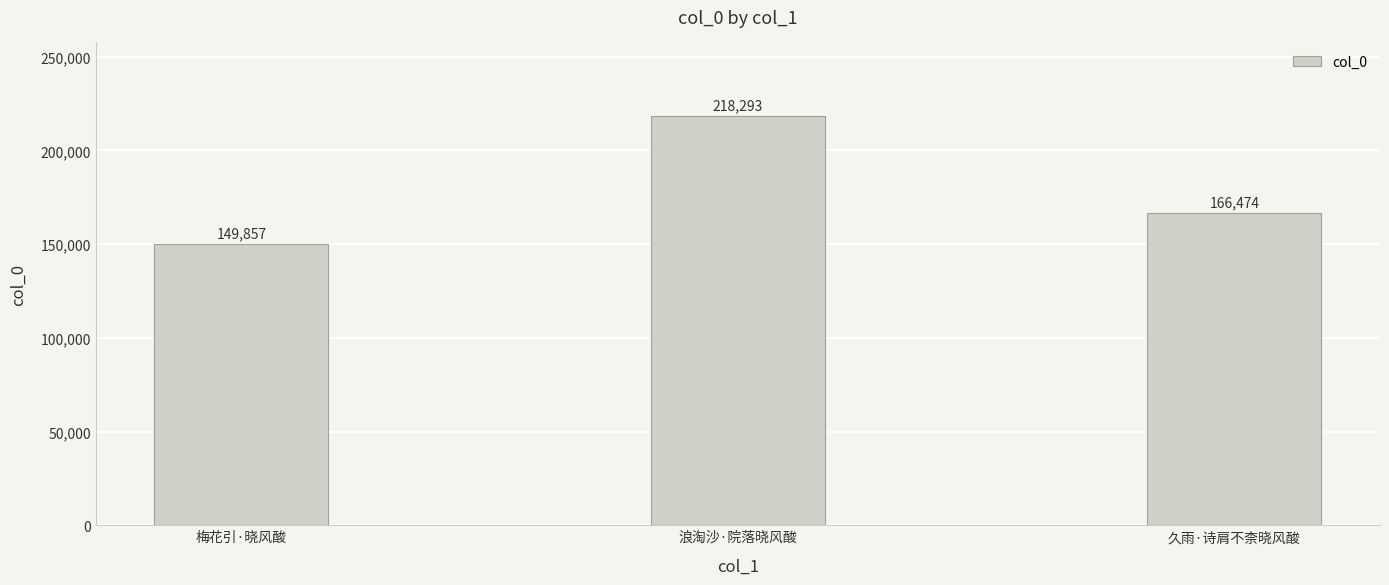

Approximately how many times larger is the value at 久雨·诗肩不柰晓风酸 compared to 梅花引·晓风酸?

1.1